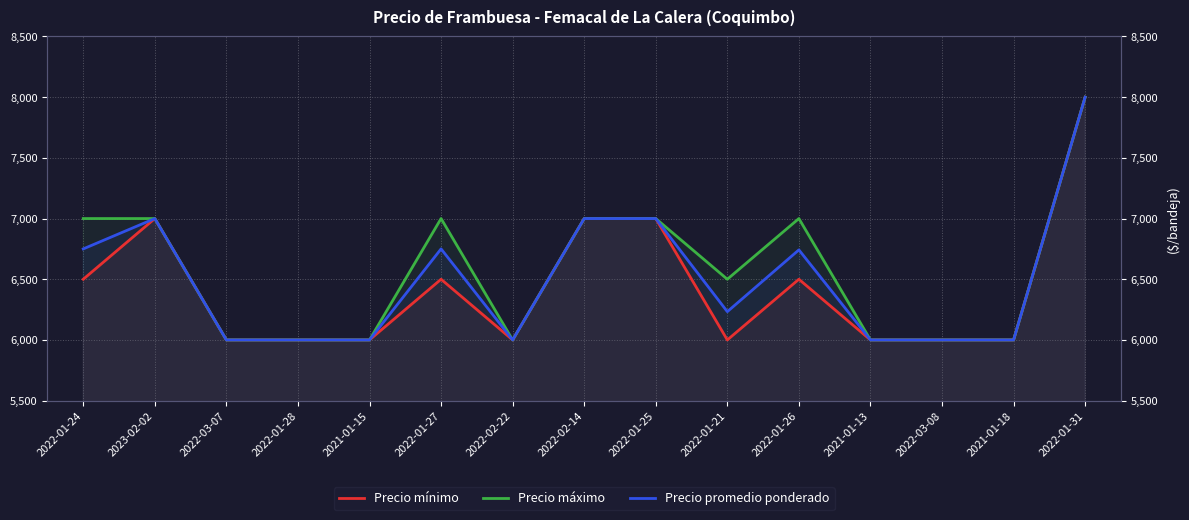

The Precio máximo series shows 4834 at 2023-02-02. True or false?

False